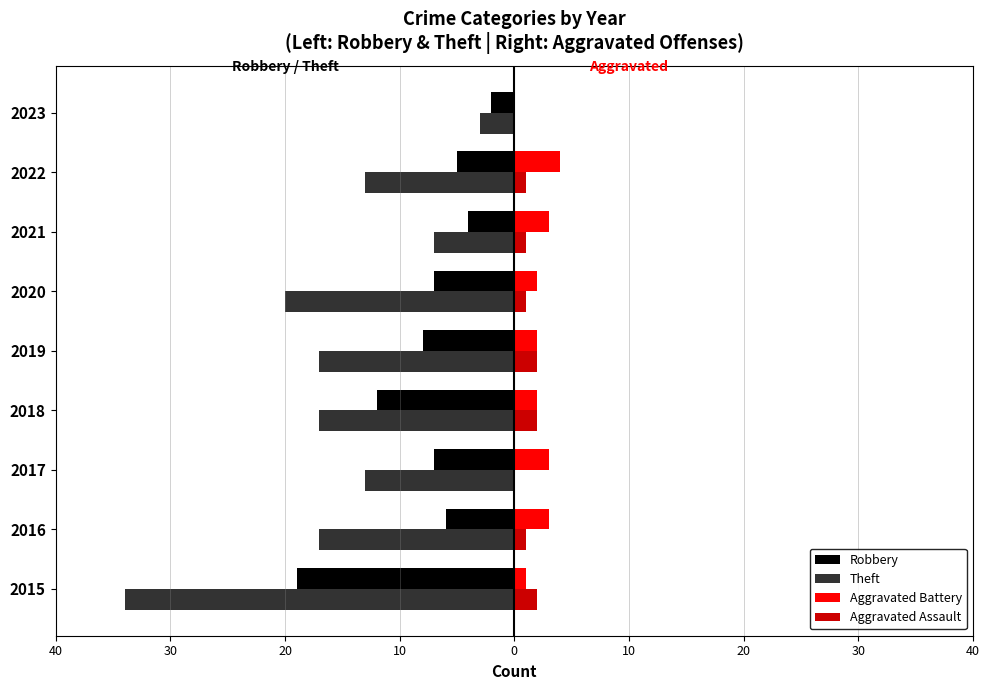

What are all the series names shown in the legend?

Robbery, Theft, Aggravated Battery, Aggravated Assault